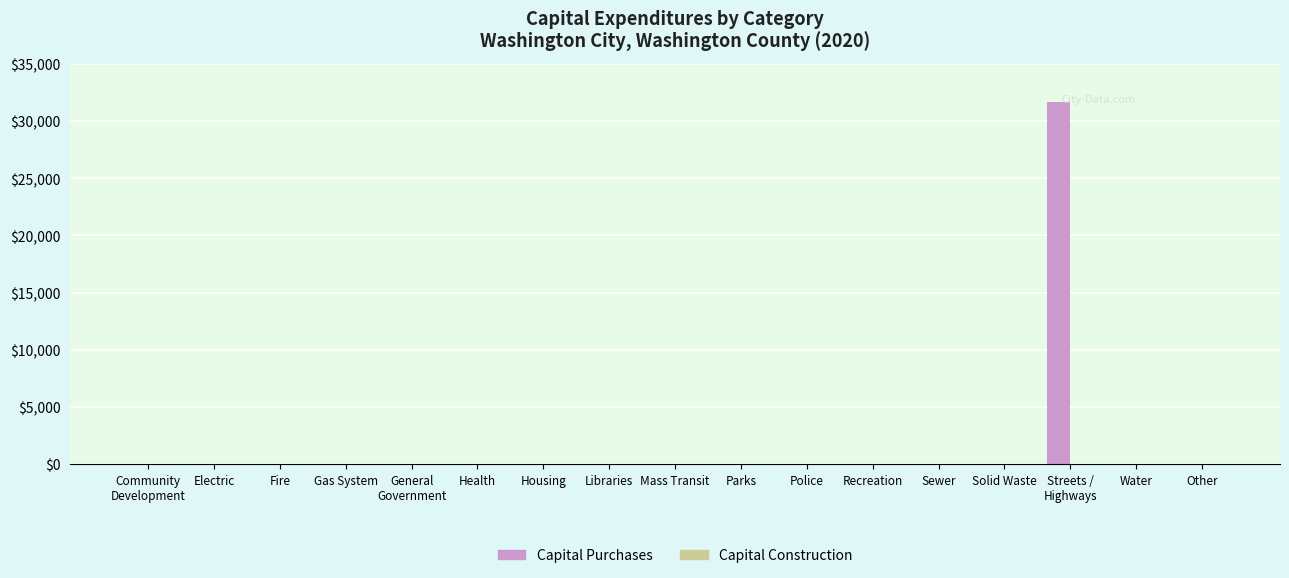

What is the maximum value shown in the chart?

31688